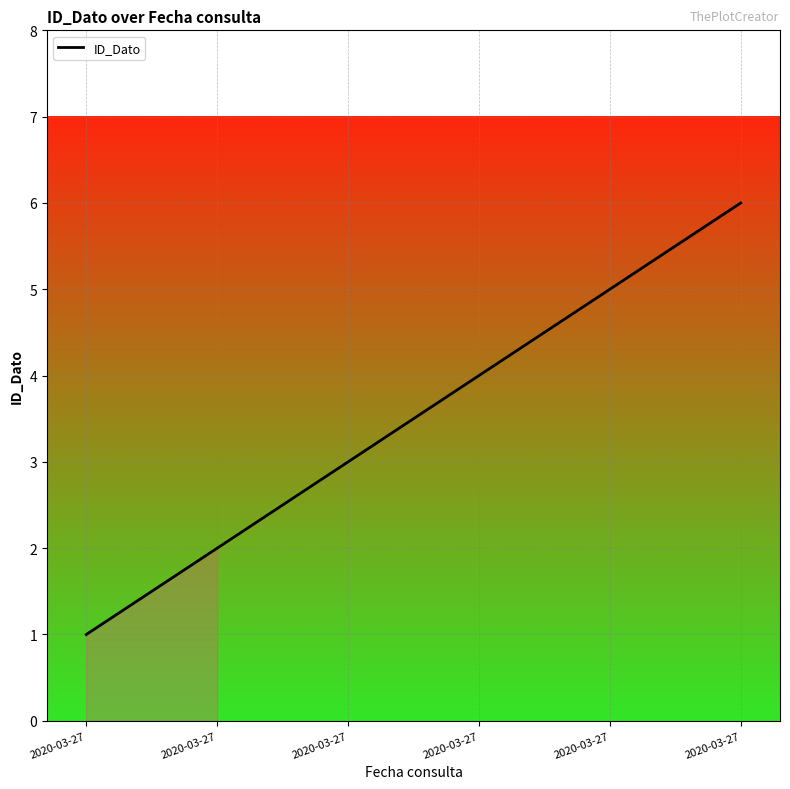

Does the chart display data point markers on the line(s)?

No